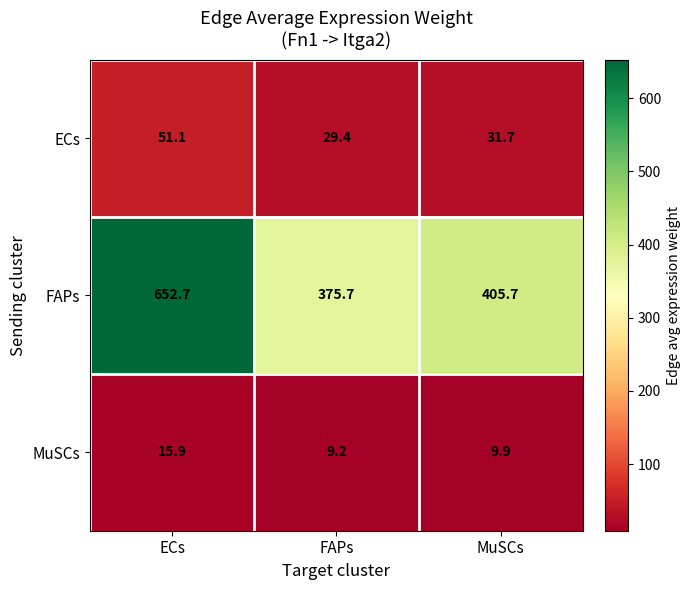

Read the FAPs value at ECs.

652.7